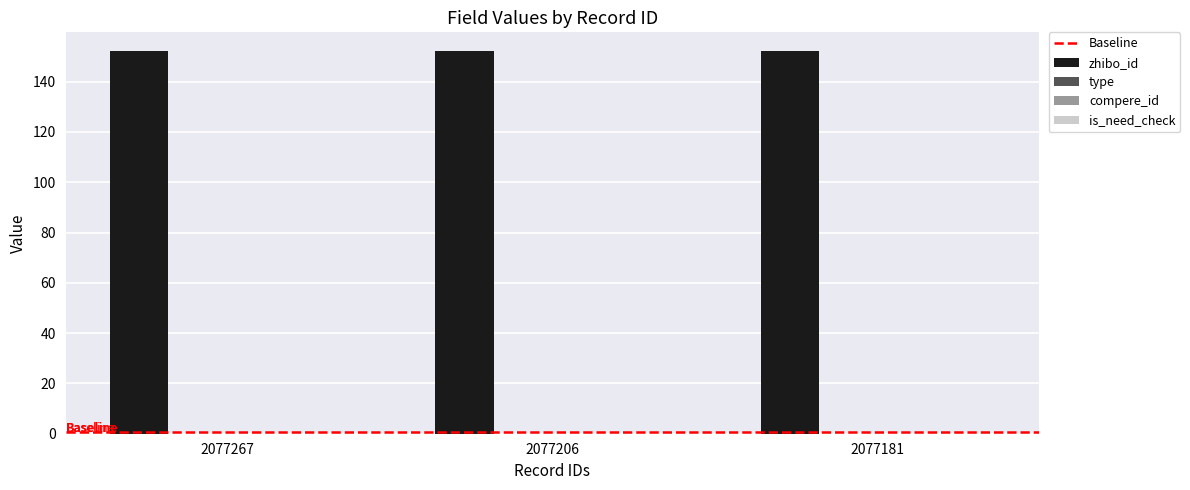

Which series has the largest range (max minus min)?

zhibo_id